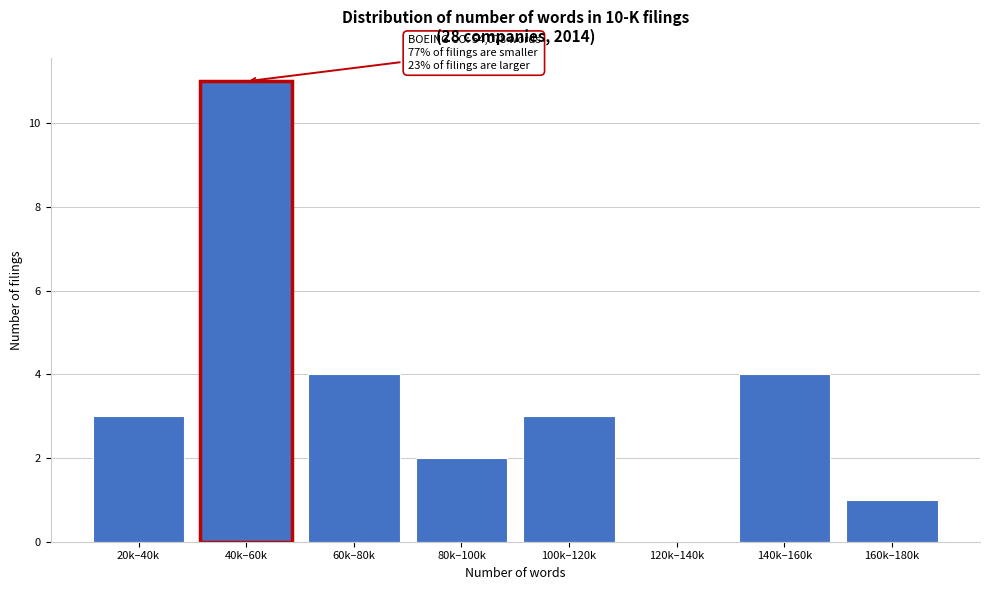

Reading right to left, what are all the values shown in this chart?

160k–180k=1	140k–160k=4	120k–140k=0	100k–120k=3	80k–100k=2	60k–80k=4	40k–60k=11	20k–40k=3